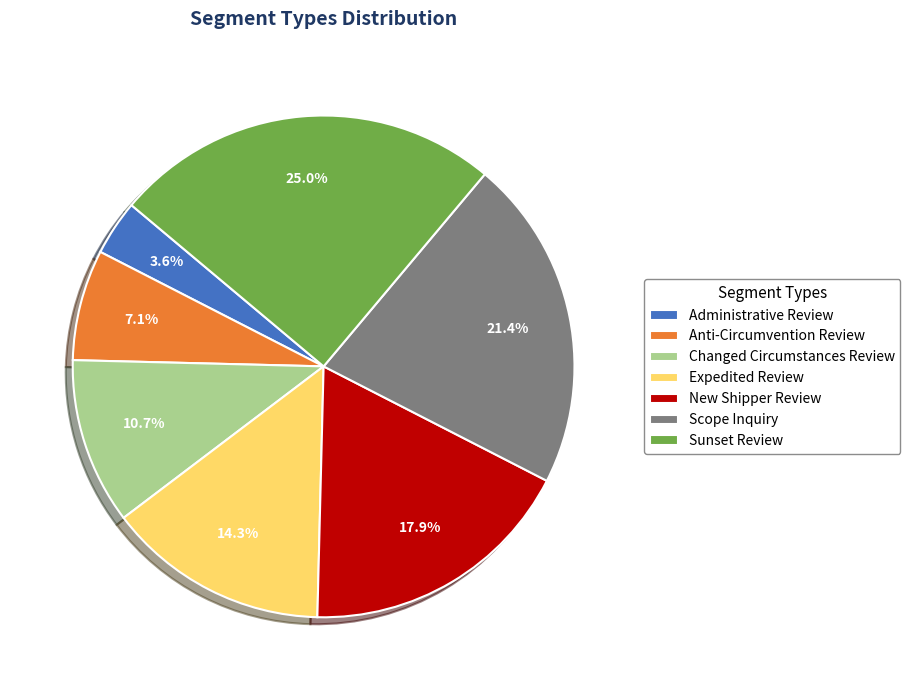

Which category has the smallest portion of the pie?

Administrative Review